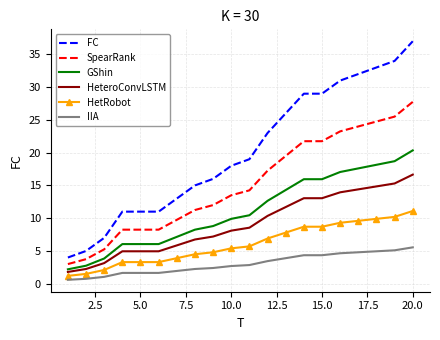

How many categories are shown in the chart?

20